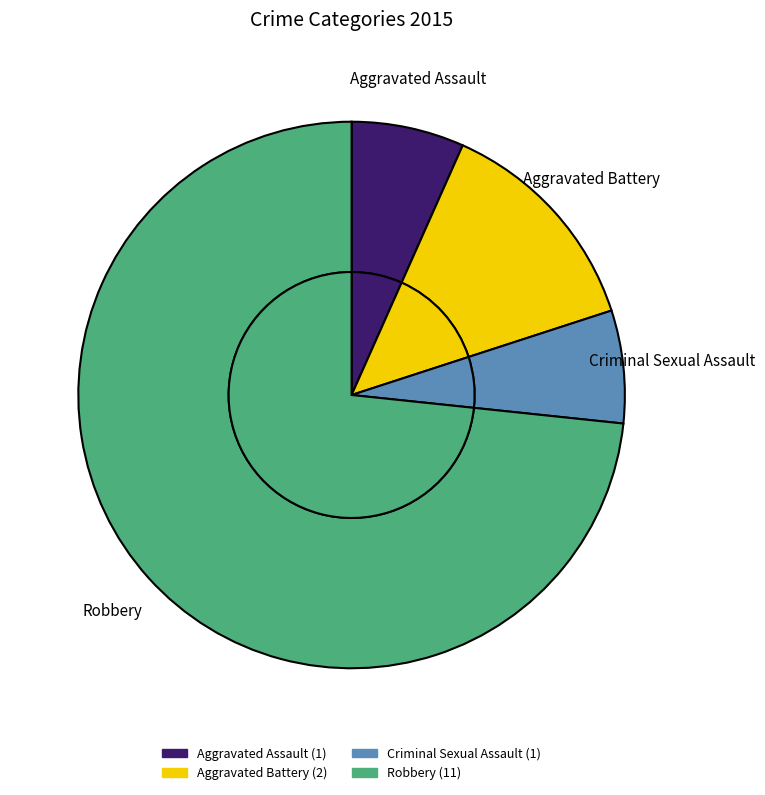

To the nearest percent, what percentage of the pie is Aggravated Battery?

13%